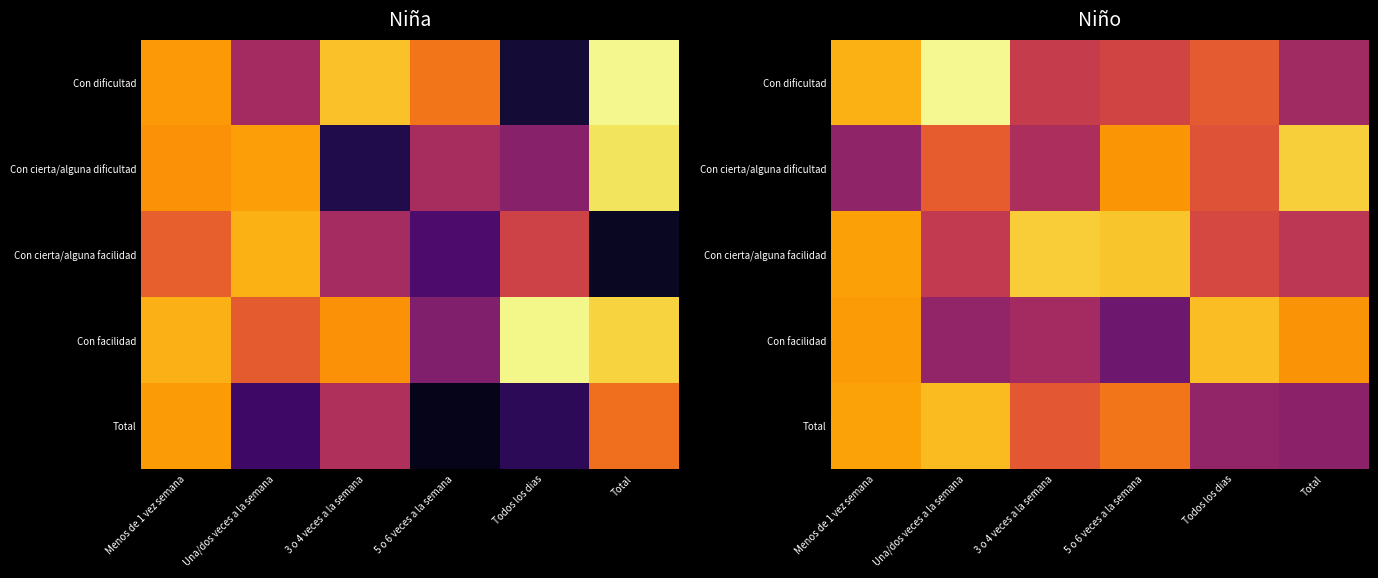

At which category does the chart reach its peak across all series?

Una/dos veces a la semana